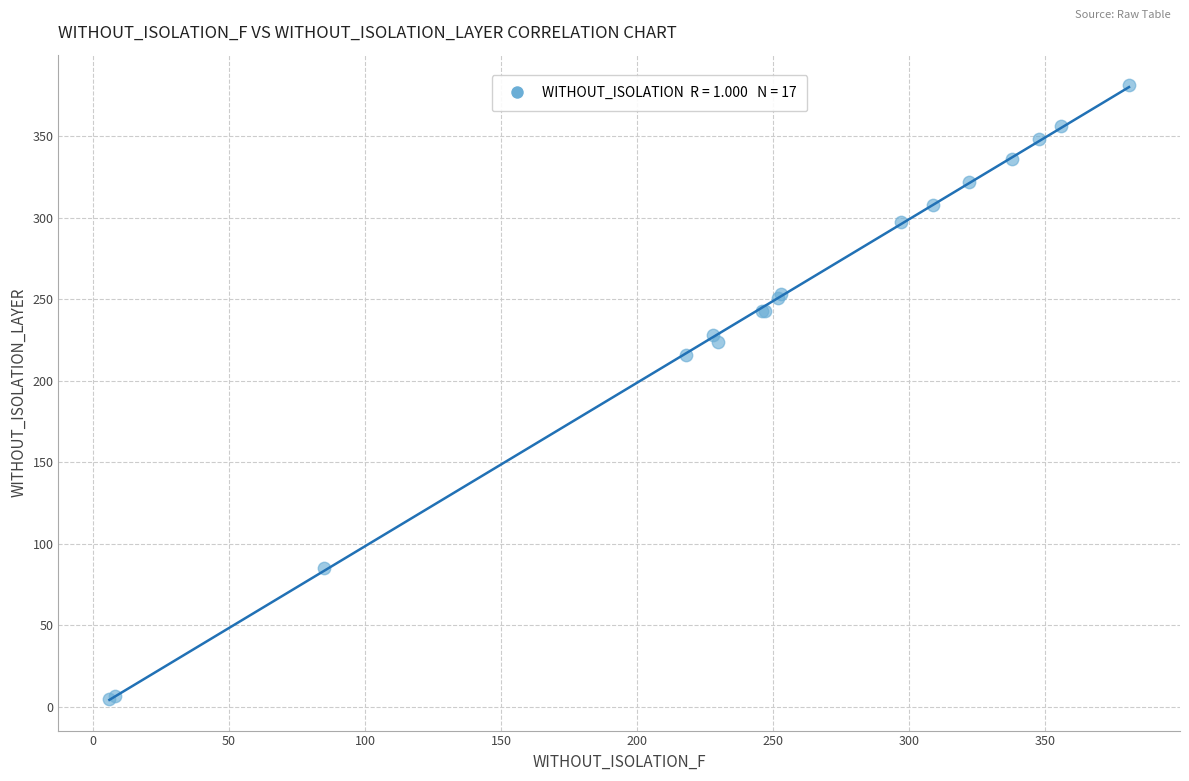

What Y value in the scatter plot is closest to 193?

216